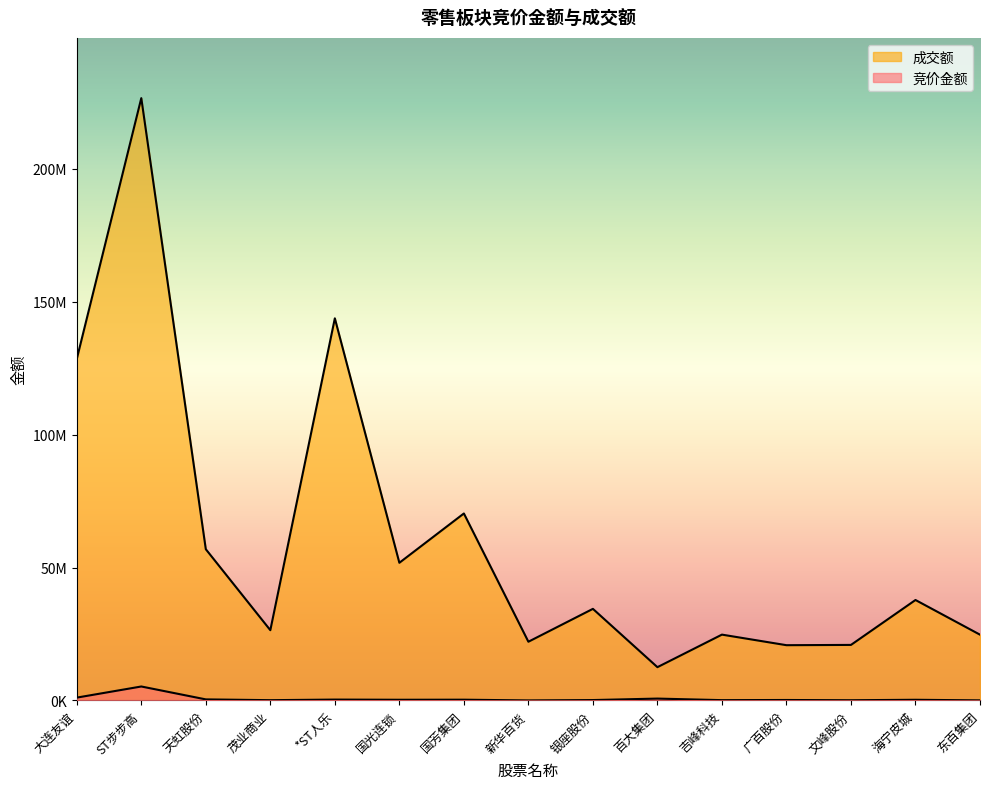

True or false: 成交额 has a value of 26433984 at 茂业商业.

True